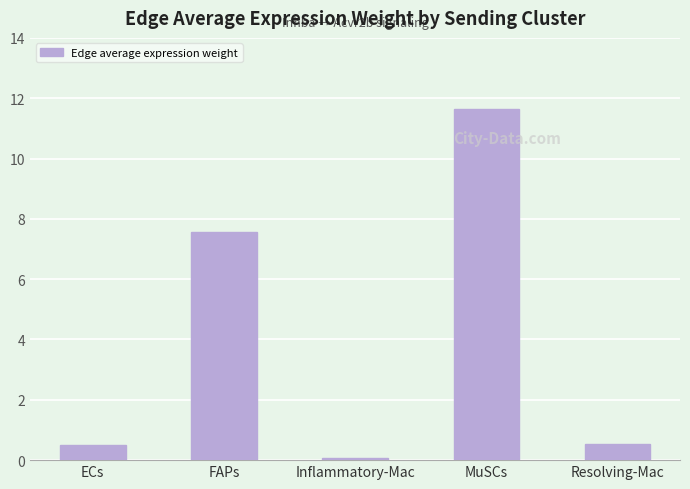

What is the maximum value shown in the chart?

11.6